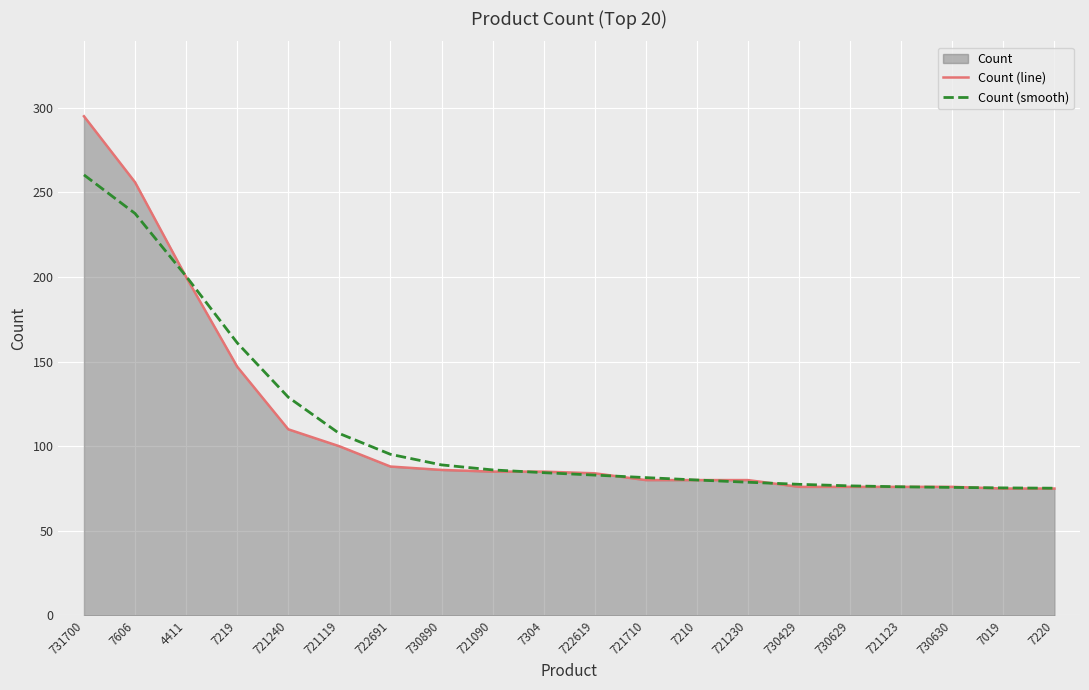

What position from the right is 722619?

10